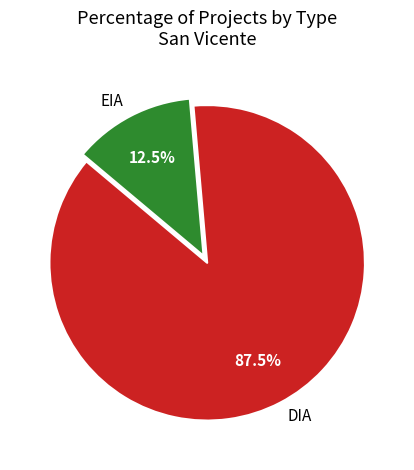

What is the smallest slice in the pie chart?

EIA